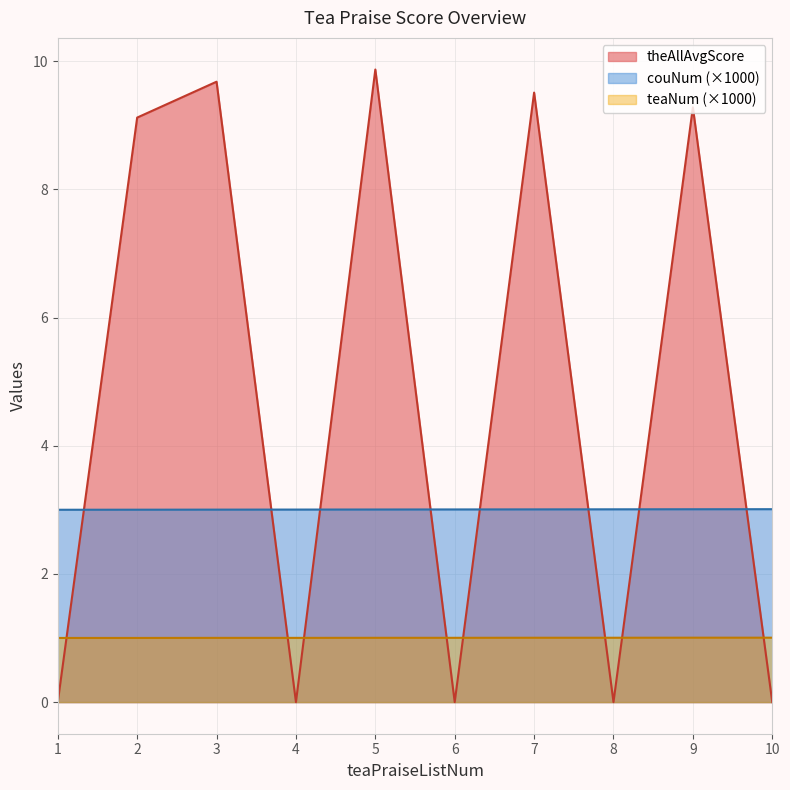

How many lines are shown in the chart?

3